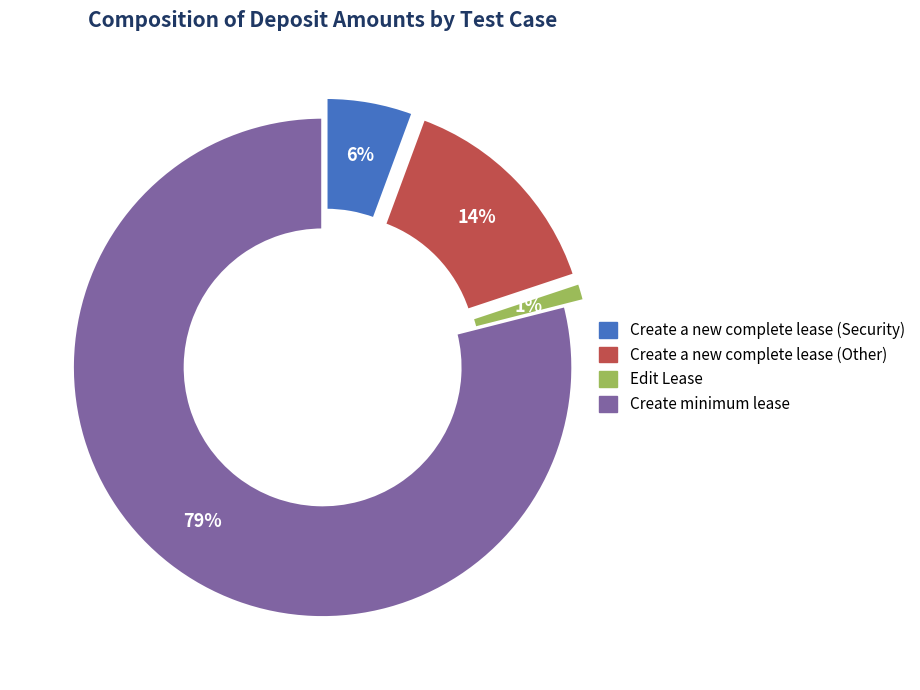

Which category has the biggest portion of the pie?

Create minimum lease